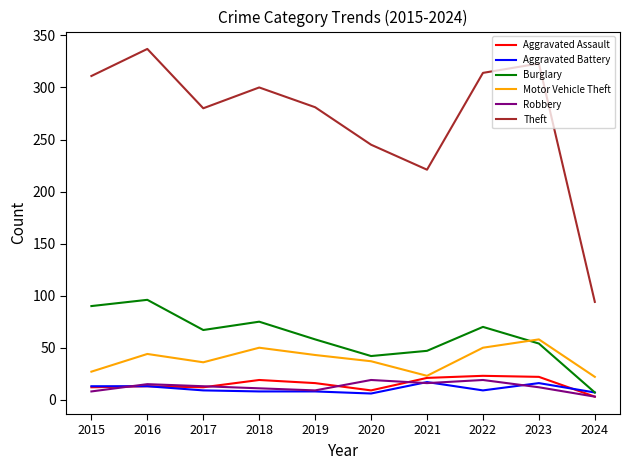

Is it true that Robbery equals 11 at 2018?

True